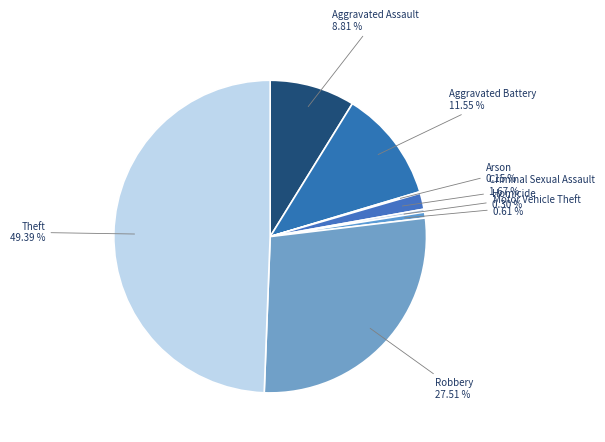

Do Theft 49.39 % and Criminal Sexual Assault 1.67 % together represent more than half of the pie?

Yes